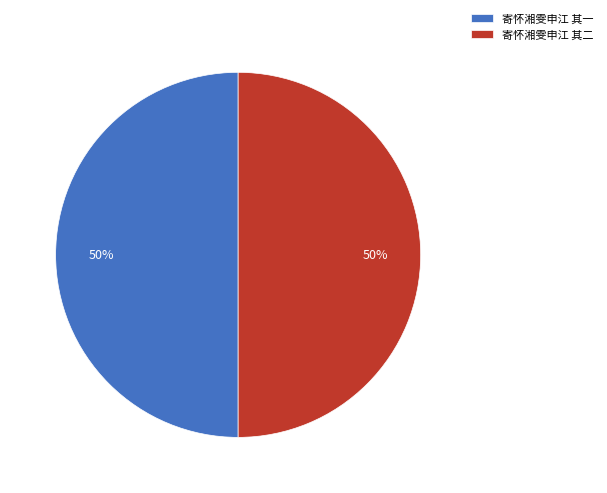

Approximately how many times larger is the value at 寄怀湘雯申江 其一 compared to 寄怀湘雯申江 其二?

1.0